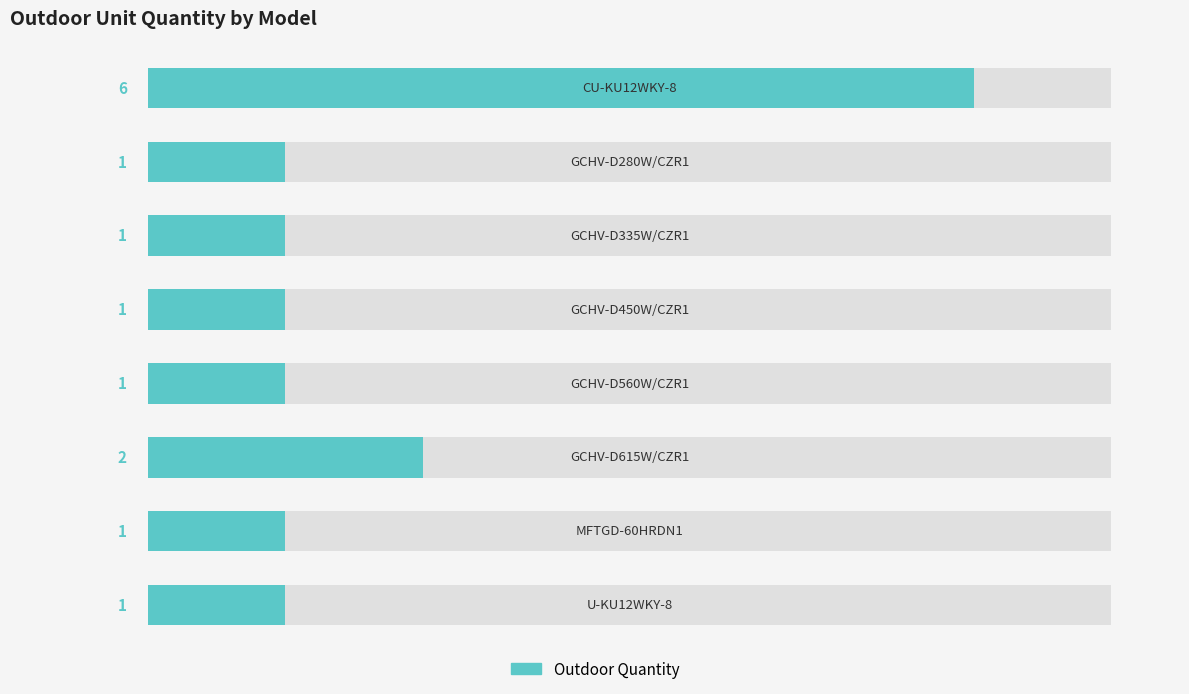

Reading right to left, extract all data points from this chart.

1	1	2	1	1	1	1	6